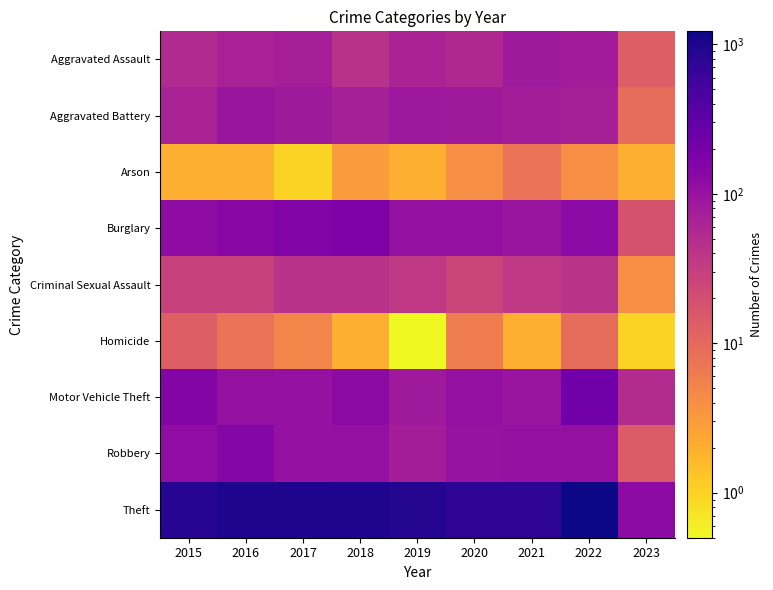

Which series has the widest spread of values?

Theft